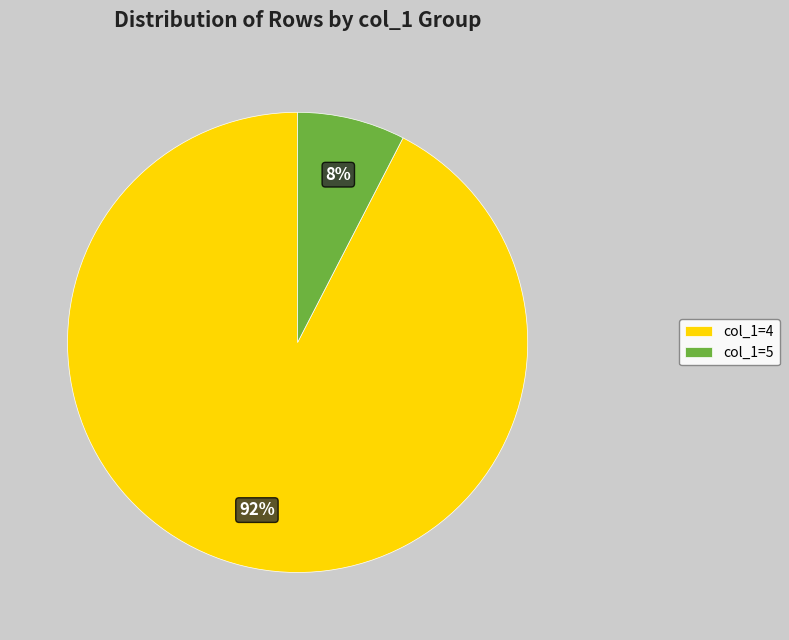

Between col_1=5 and col_1=4, which is larger?

col_1=4